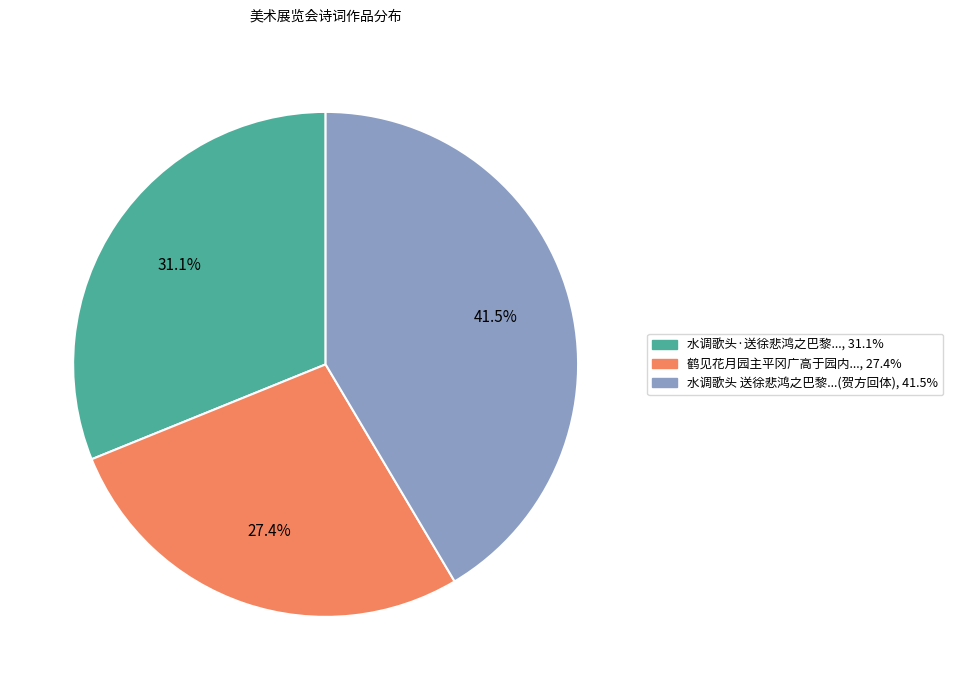

Is there a majority slice in this chart?

No